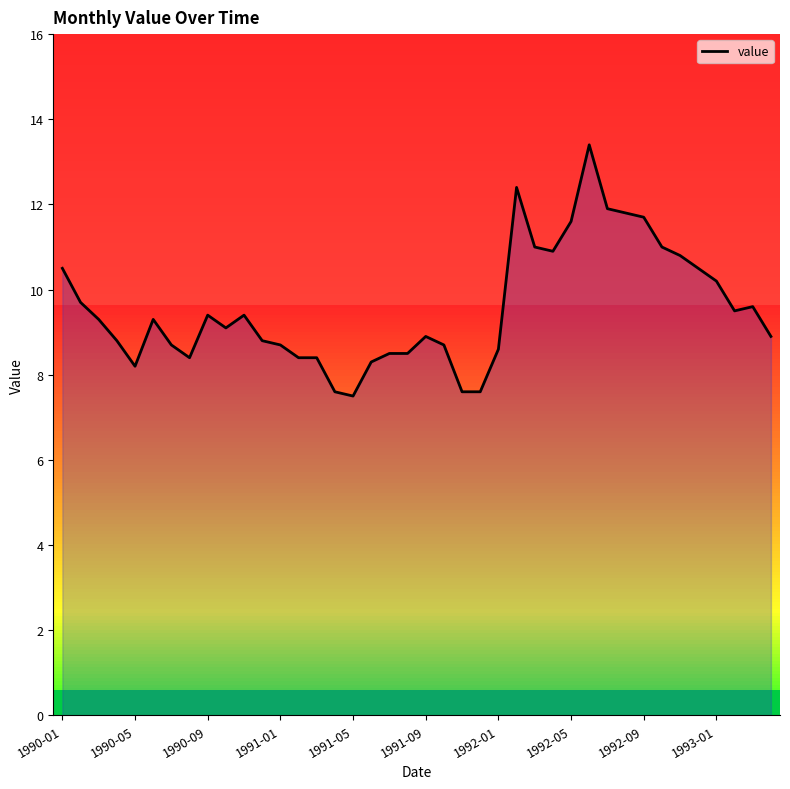

Where is the data nearest to the value 10?

1993-01